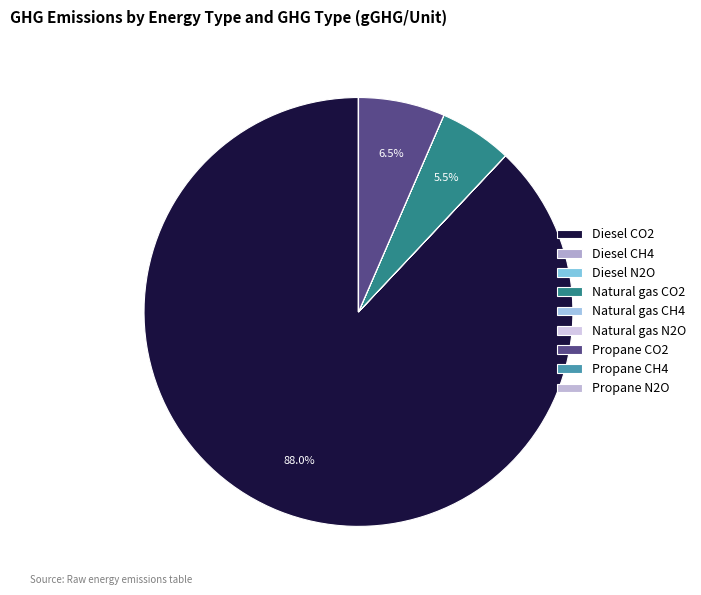

What is the smallest slice in the pie chart?

Natural gas N2O